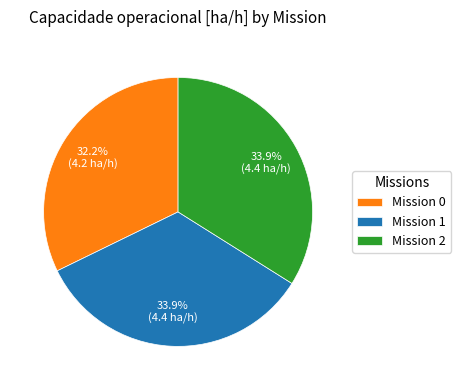

What is the smallest slice in the pie chart?

Mission 0